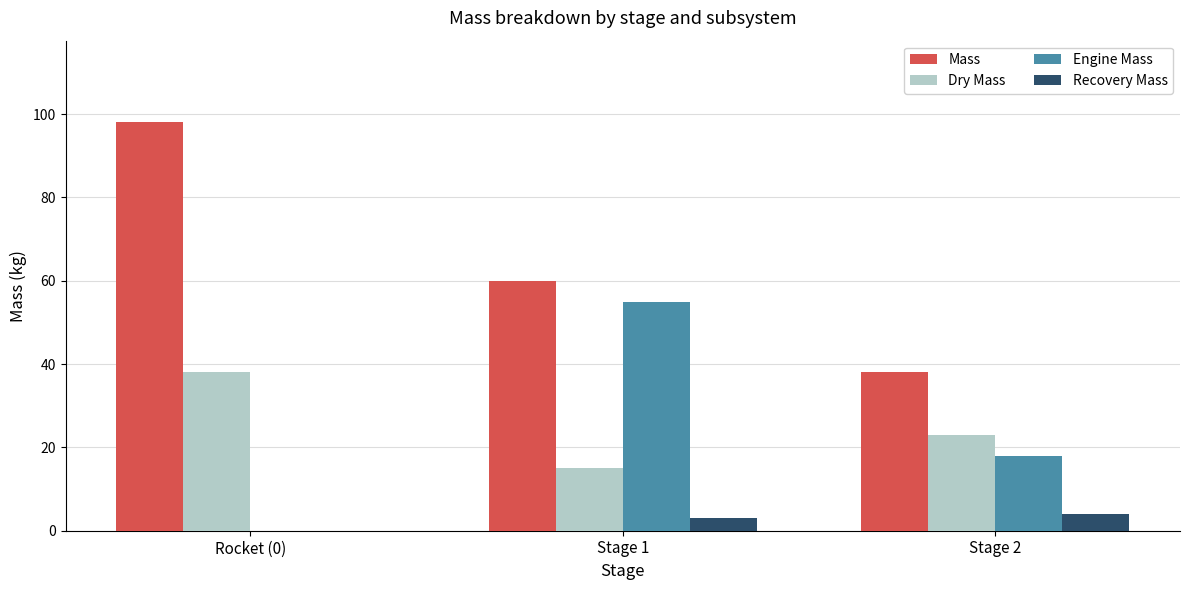

How many groups of bars are there?

3